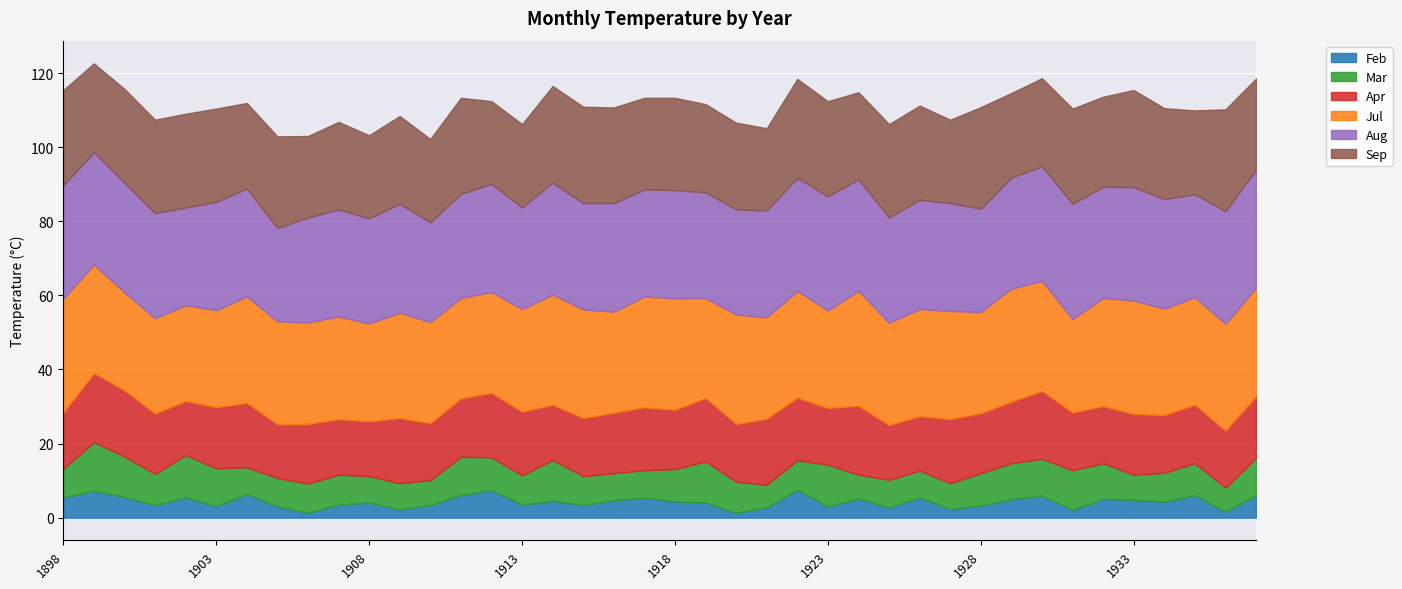

What is the sum of the Jul values at 1907 and 1929?

58.2